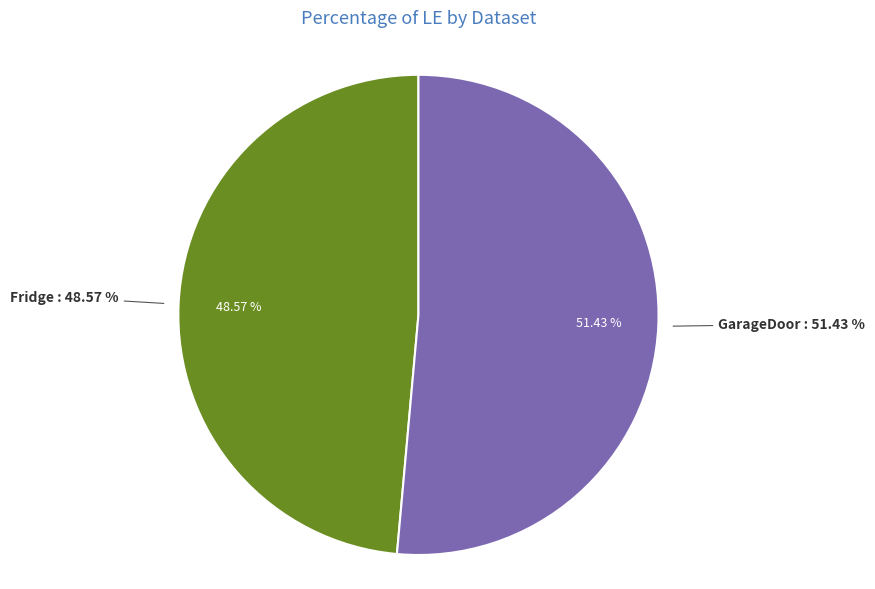

Is there any slice that represents more than half of the pie?

Yes